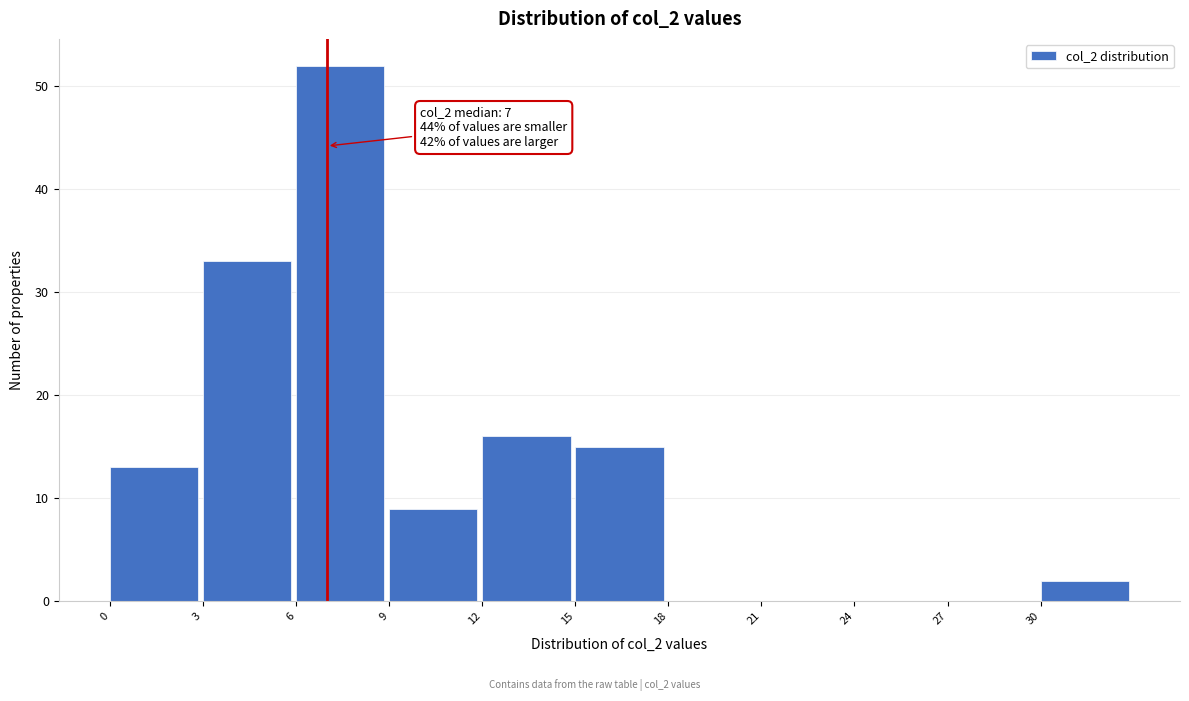

Which range on the x-axis has the tallest bar?

6 to 9